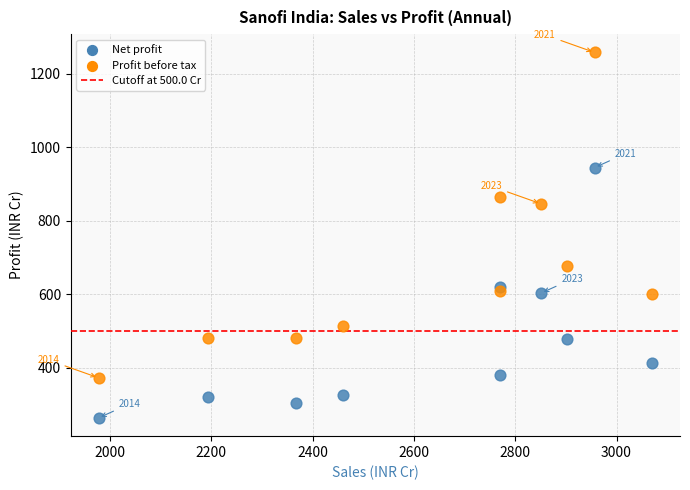

Which series contains the highest Y value?

Profit before tax